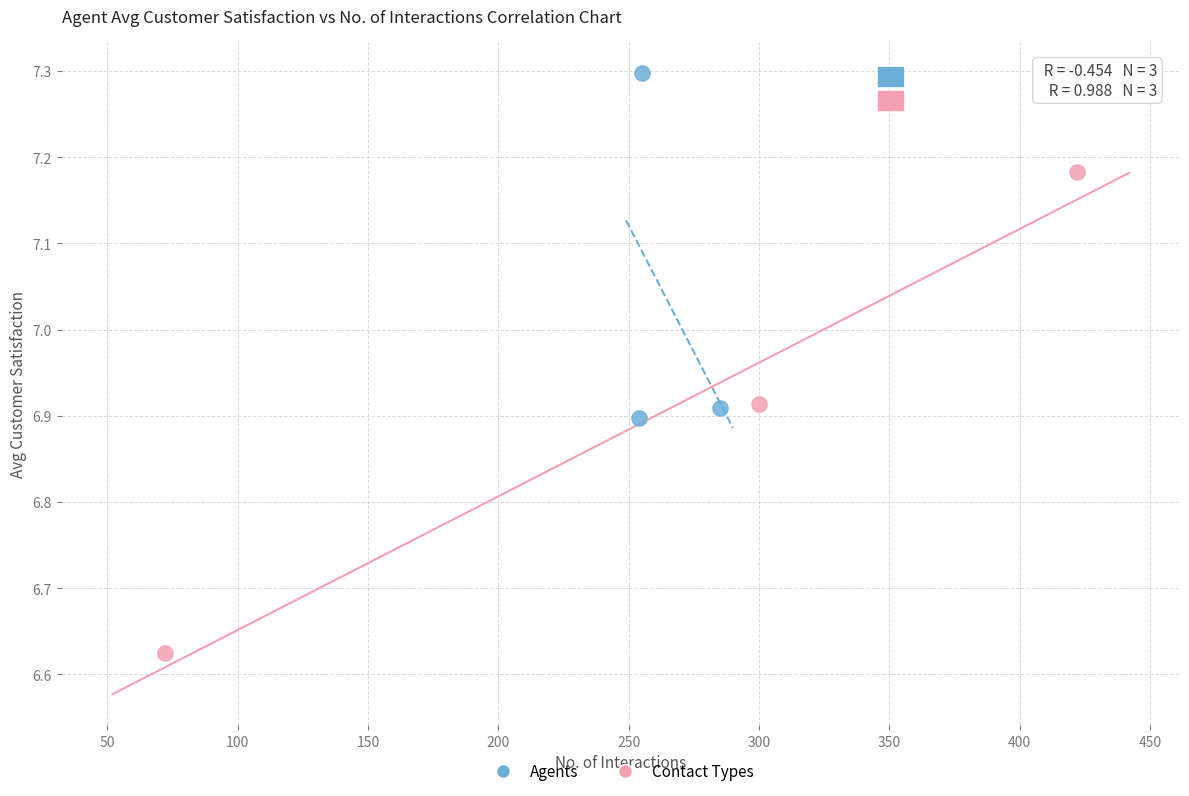

Which series contains the lowest Y value?

Contact Types